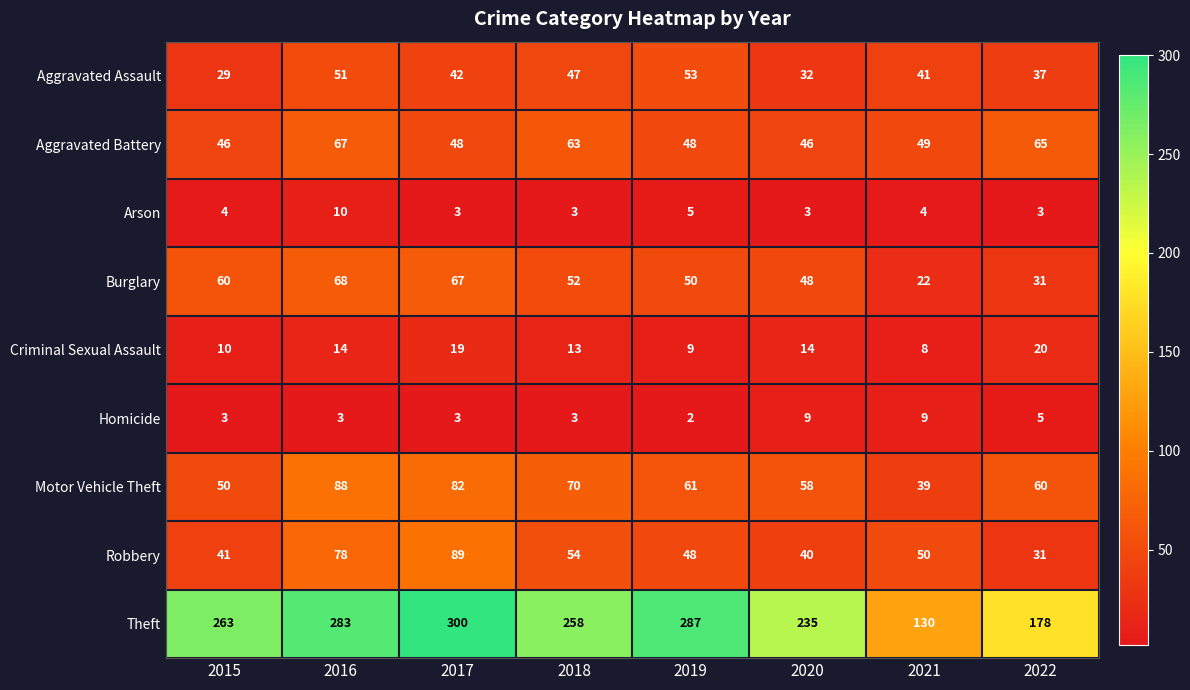

What is the difference between the maximum and second lowest values in the Aggravated Battery series?

21